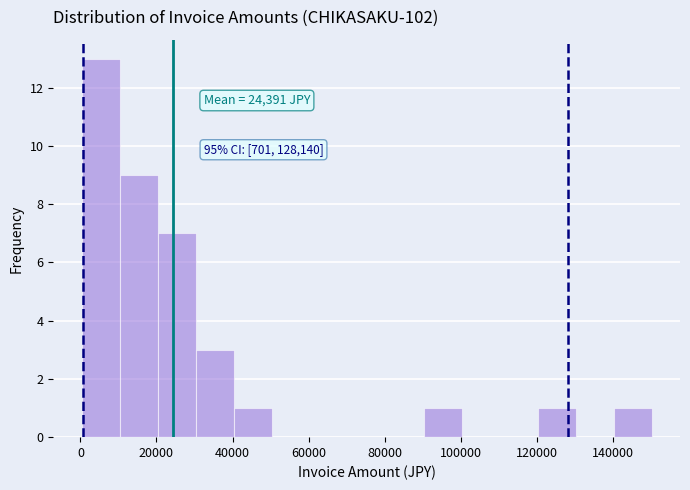

Over which range of the x-axis is the bar tallest?

0 to 10000